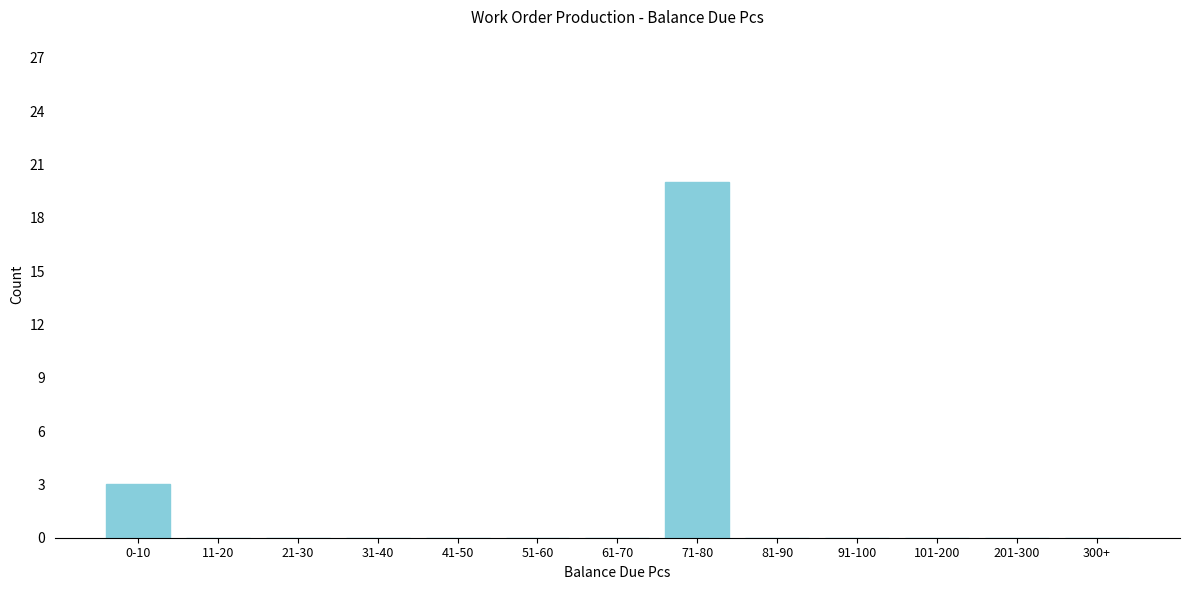

Reading right to left, list all the values displayed in this chart.

300+=0	201-300=0	101-200=0	91-100=0	81-90=0	71-80=20	61-70=0	51-60=0	41-50=0	31-40=0	21-30=0	11-20=0	0-10=3